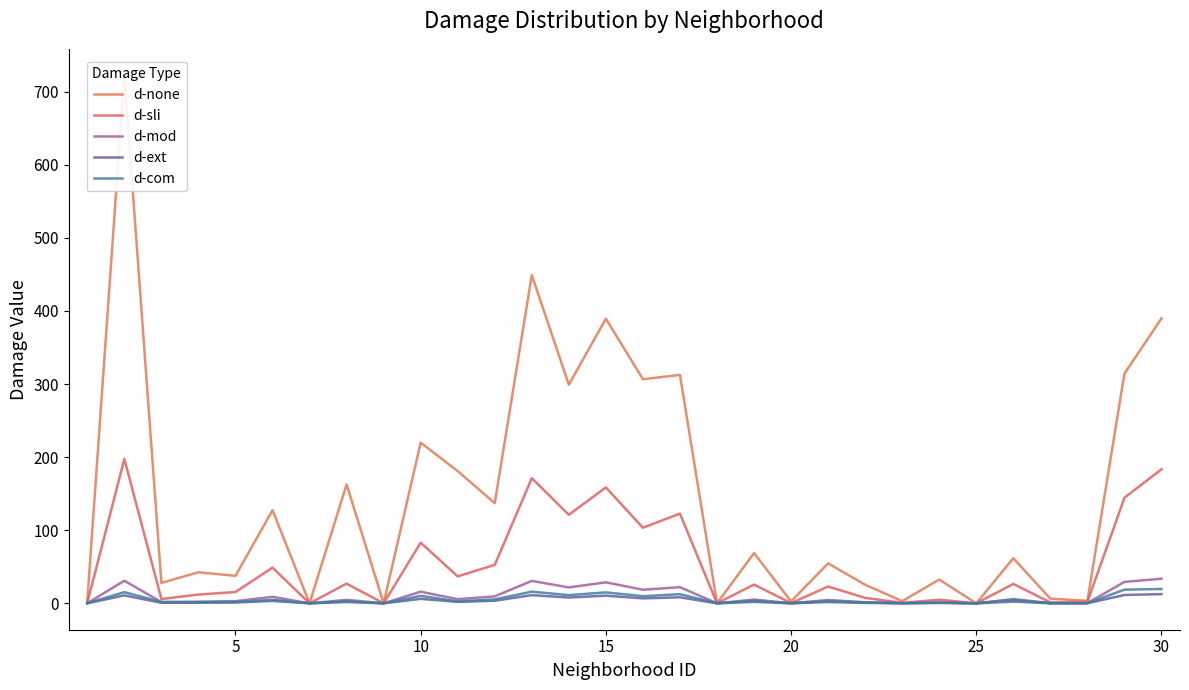

Which category has the highest value in the d-com series?

30